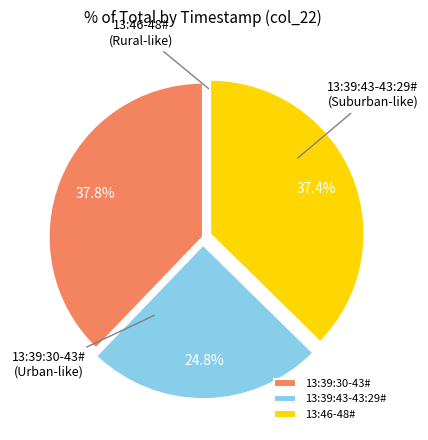

Approximately how many times larger is the value at 13:39:43-43:29# compared to 13:46-48#?

0.7